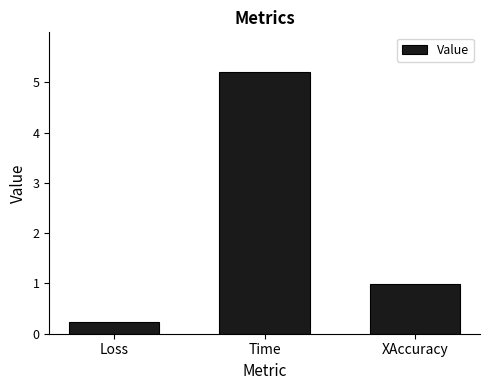

What value does the data have at Loss?

0.2